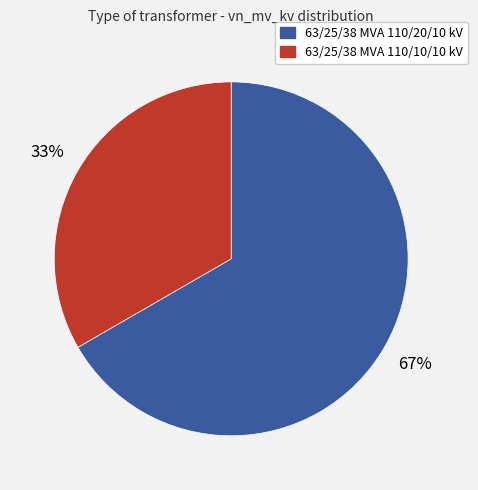

Count the number of slices in the pie.

2